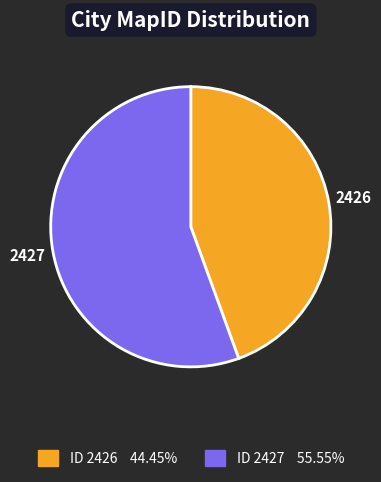

Between 2426 and 2427, which is larger?

2427